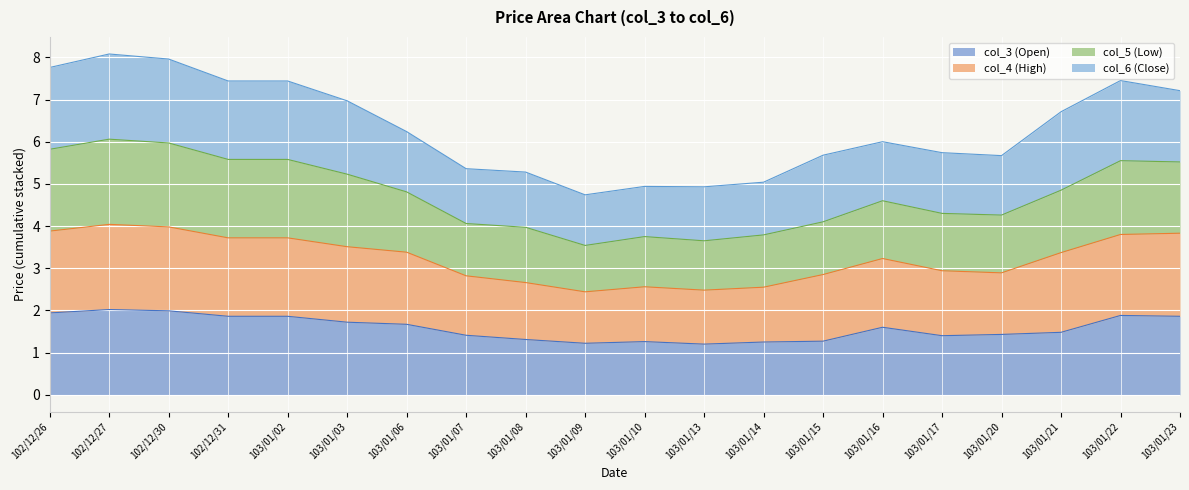

True or false: col_4 (High) and col_3 (Open) cross at least once.

False